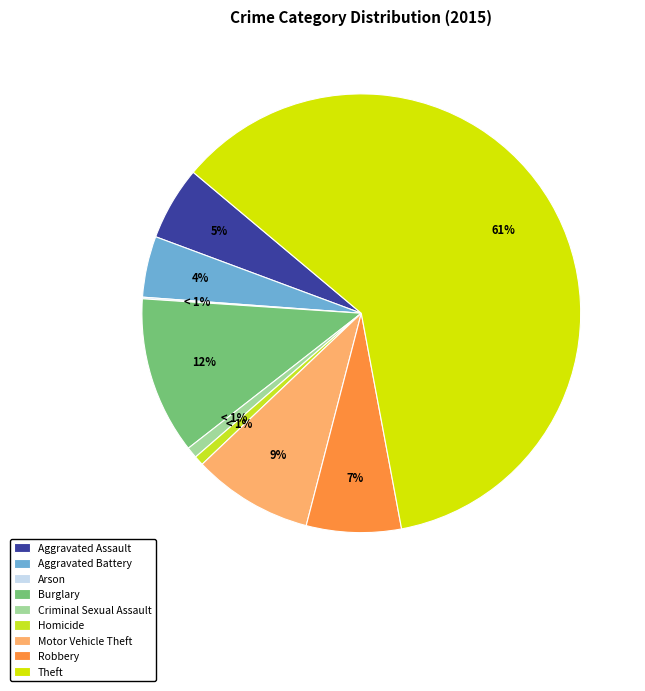

Which category has the smallest portion of the pie?

Arson